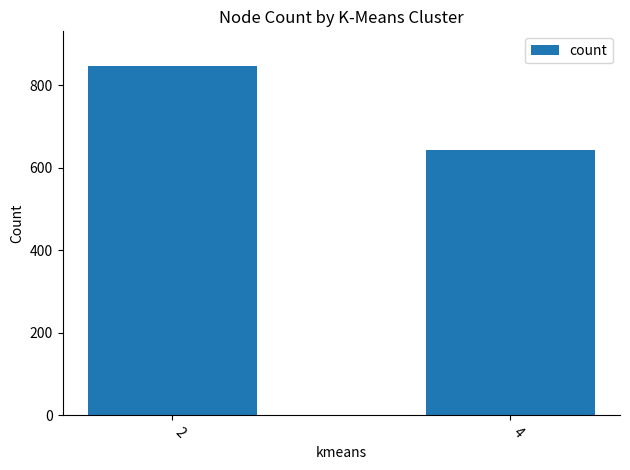

Rank the categories by value from lowest to highest.

4, 2